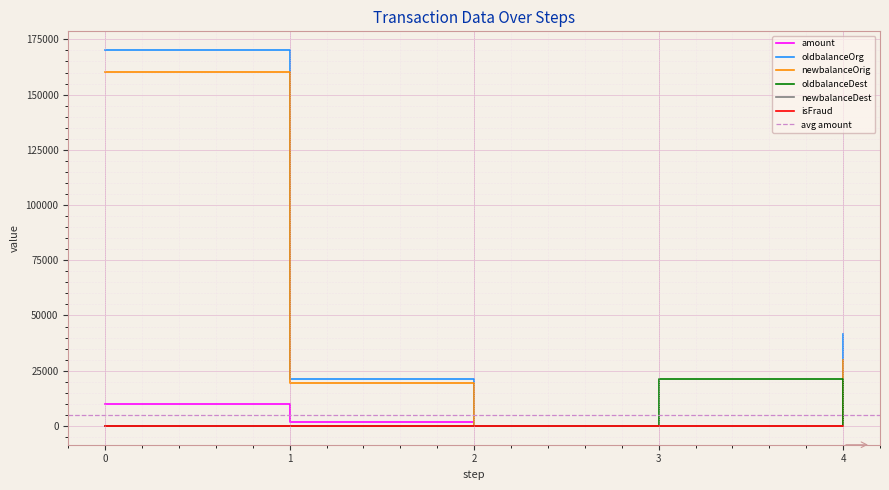

What is the average value of the oldbalanceOrg series?

46660.2